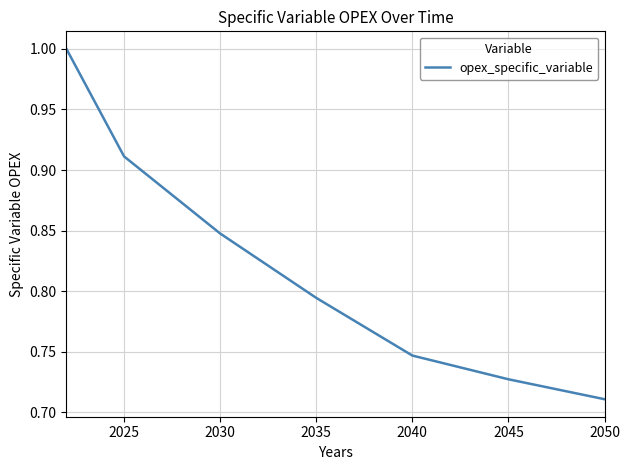

What is the difference between the maximum and minimum values?

0.3